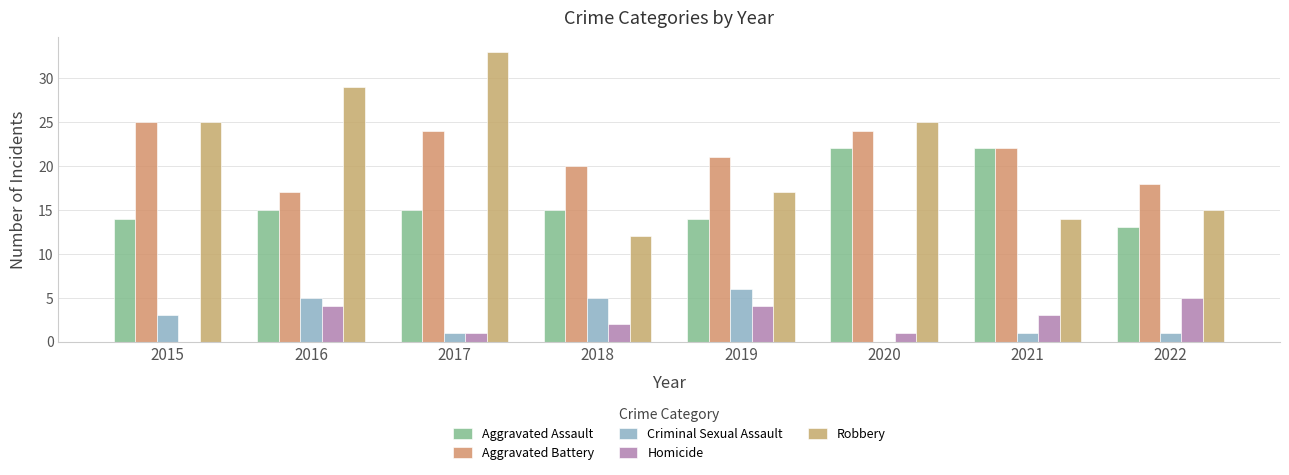

What is the maximum value for Robbery?

33